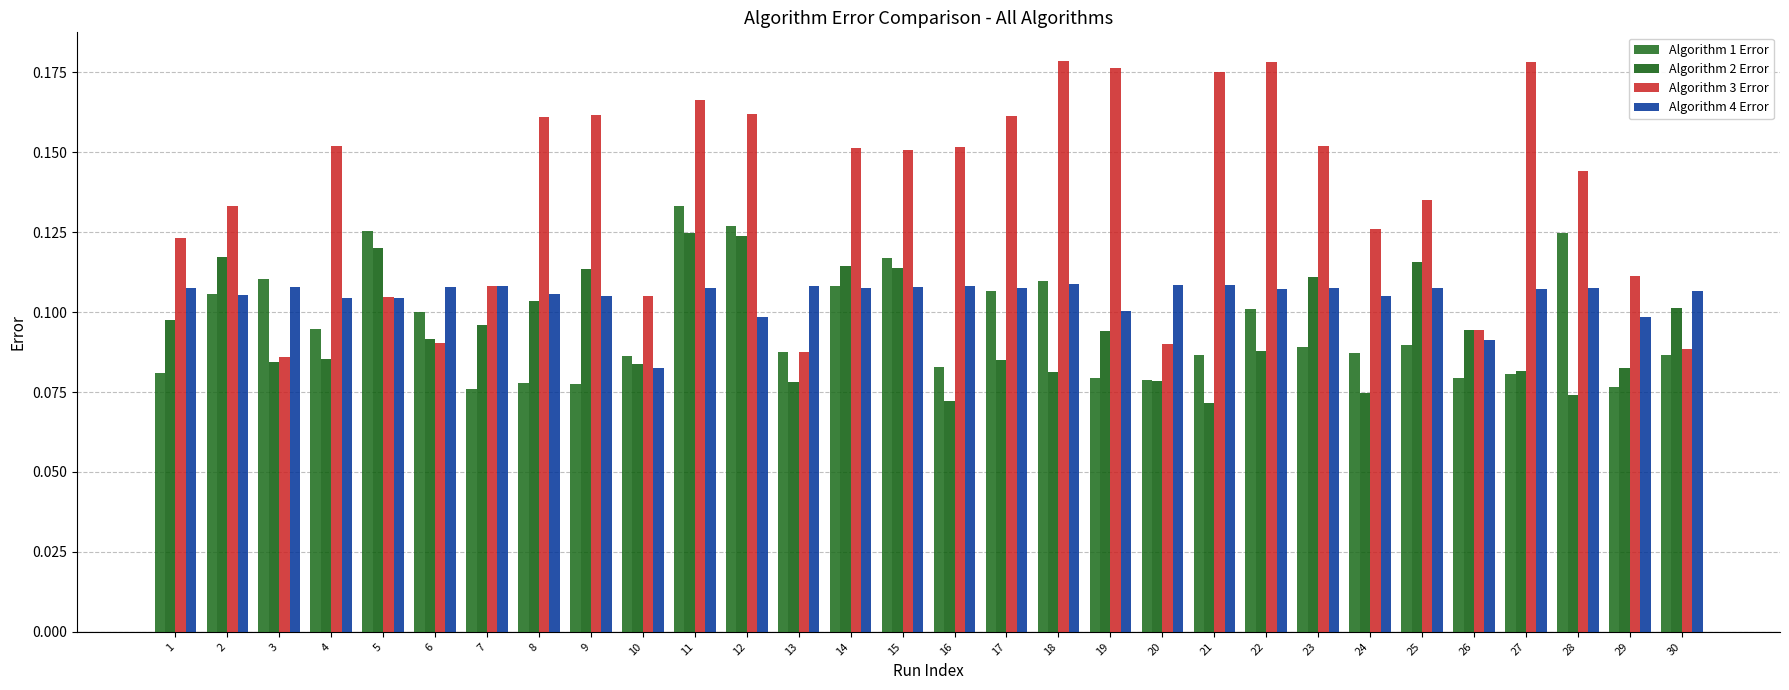

At which category is the sum across all series the highest?

11